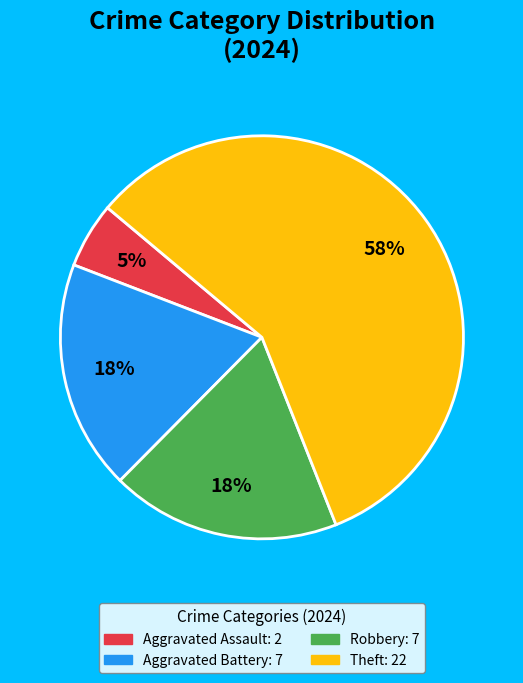

To the nearest percent, what is the average slice percentage?

25%